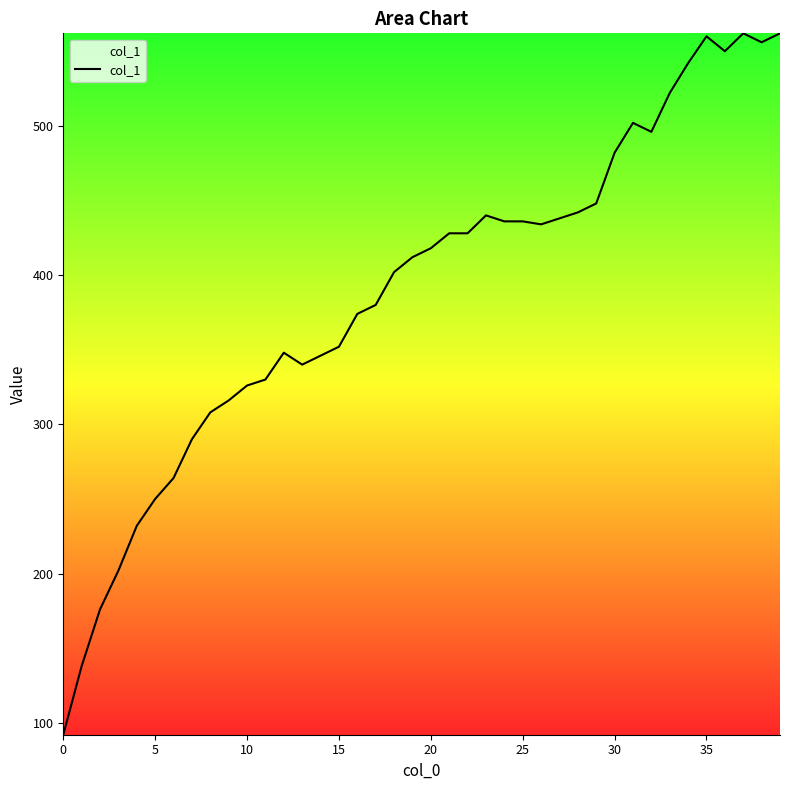

What is the difference between the maximum and minimum values?

470